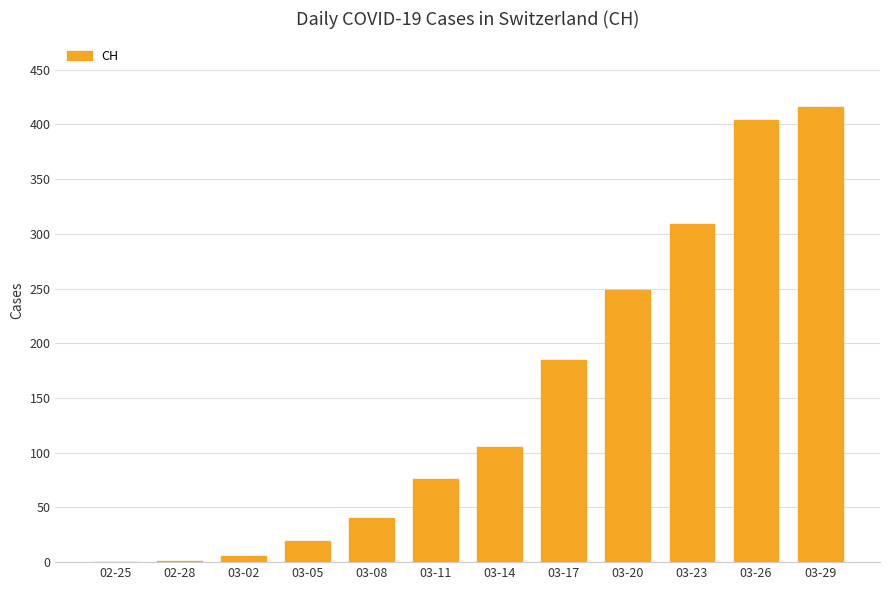

What is the greatest value displayed?

416